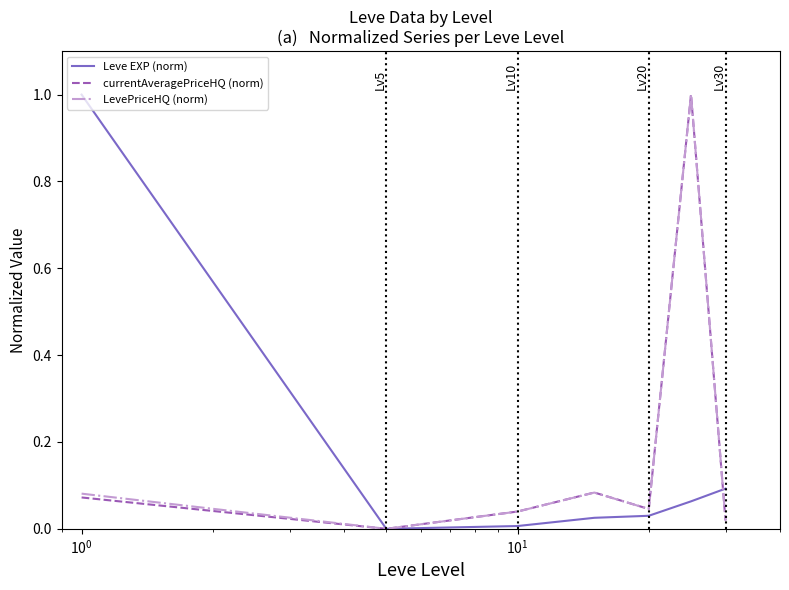

What is the maximum value for Leve EXP (norm)?

1.0